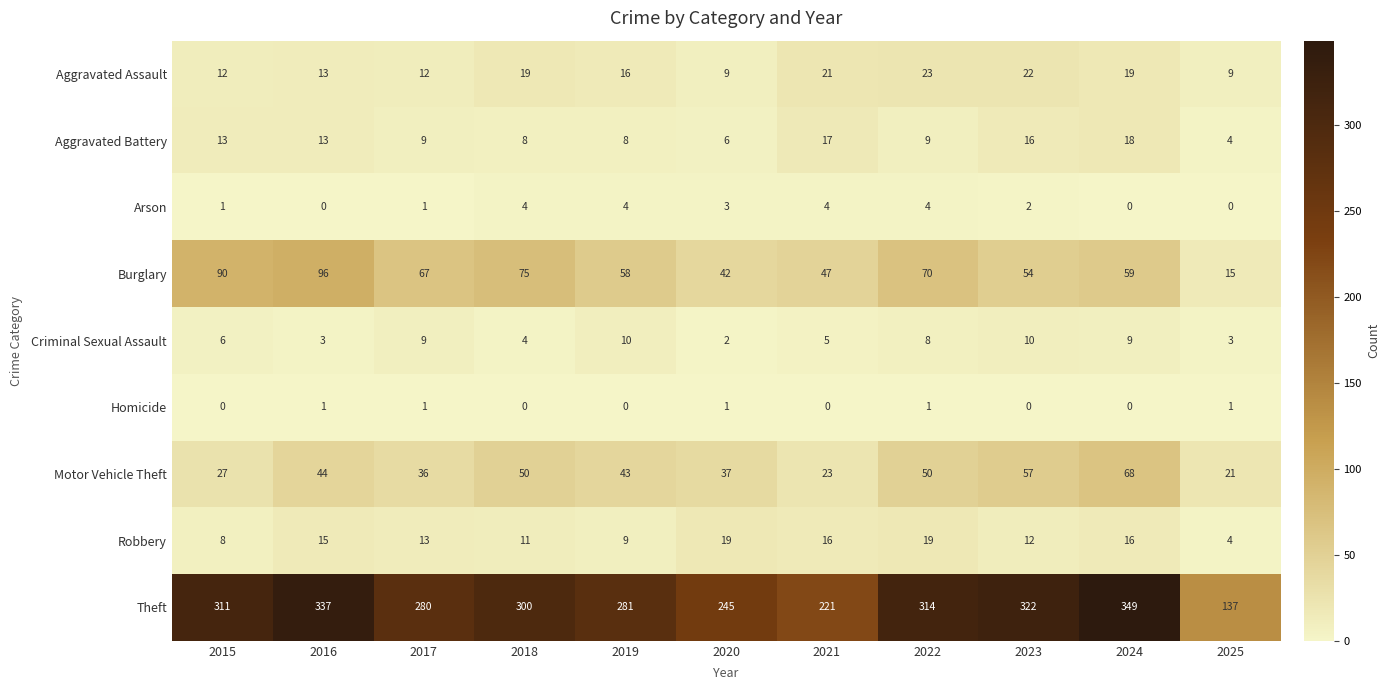

Rank the series at 2020 from highest to lowest value.

Theft, Burglary, Motor Vehicle Theft, Robbery, Aggravated Assault, Aggravated Battery, Arson, Criminal Sexual Assault, Homicide